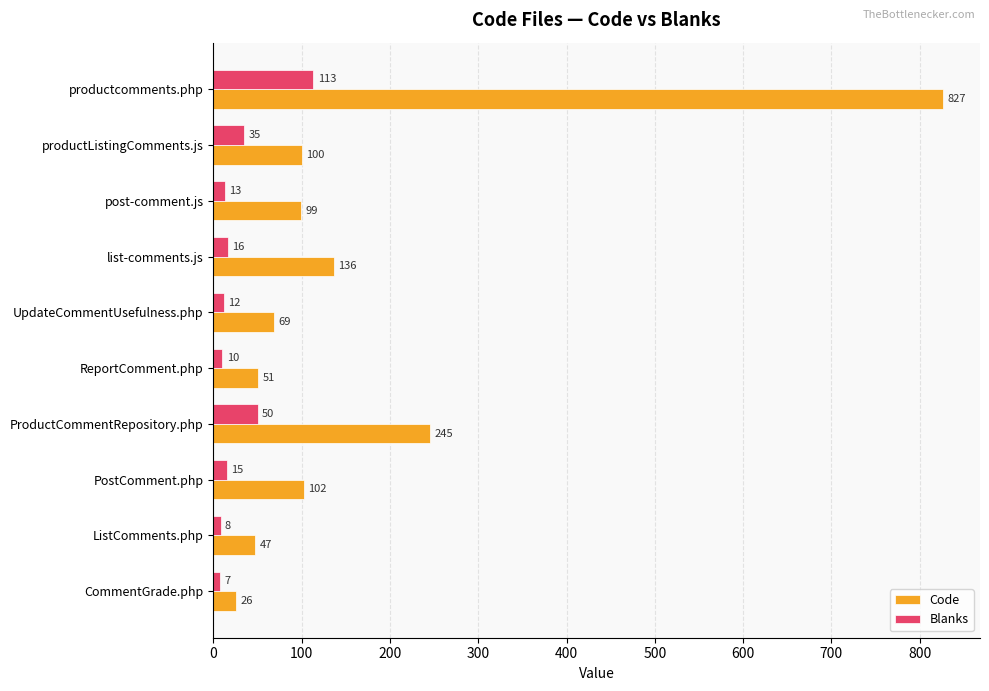

Which series changed the most between productcomments.php and PostComment.php?

Code